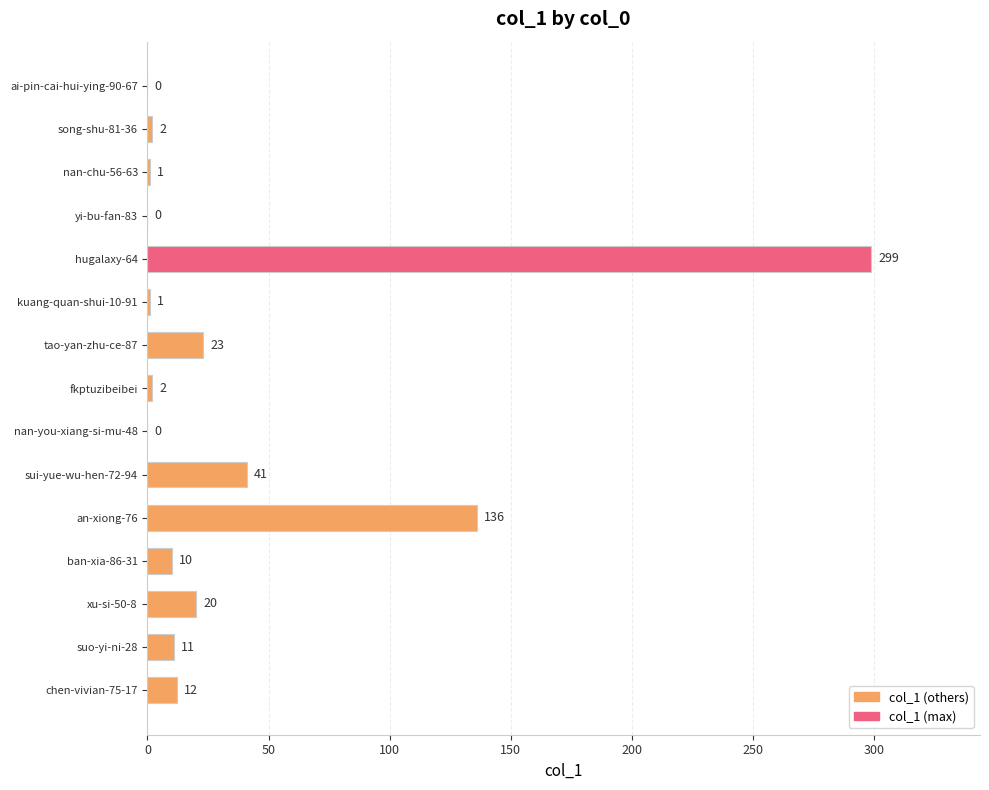

Is it true that the value at xu-si-50-8 is 20?

True